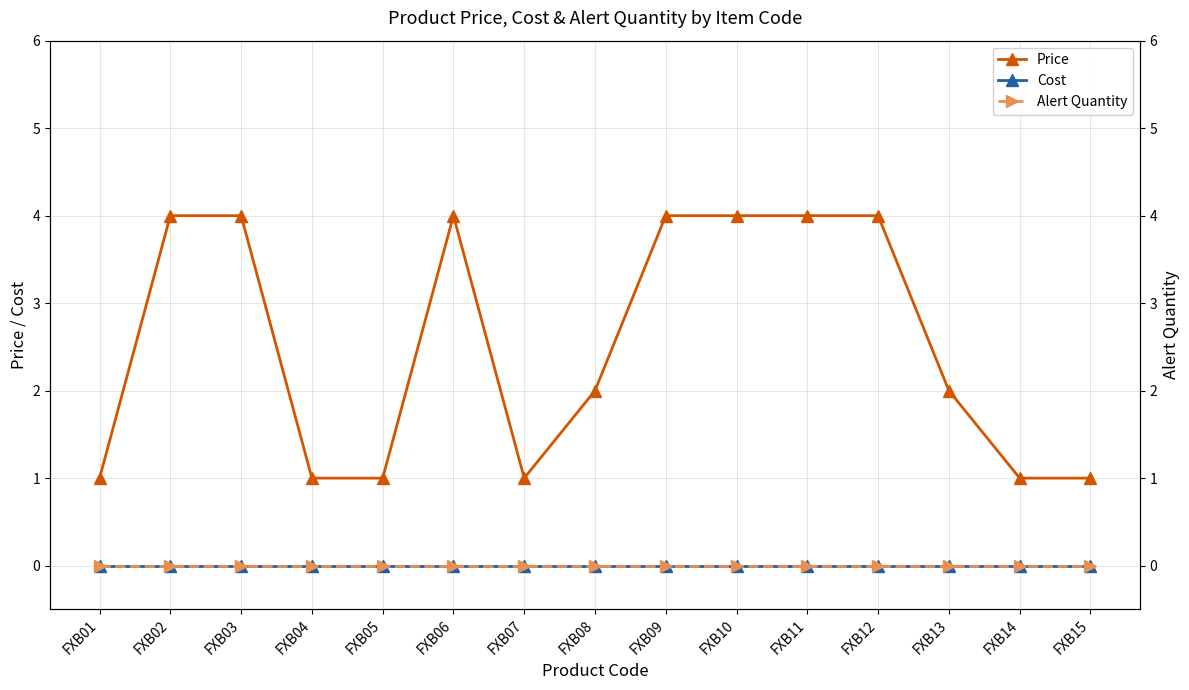

How many Price values are between 1 and 4?

15